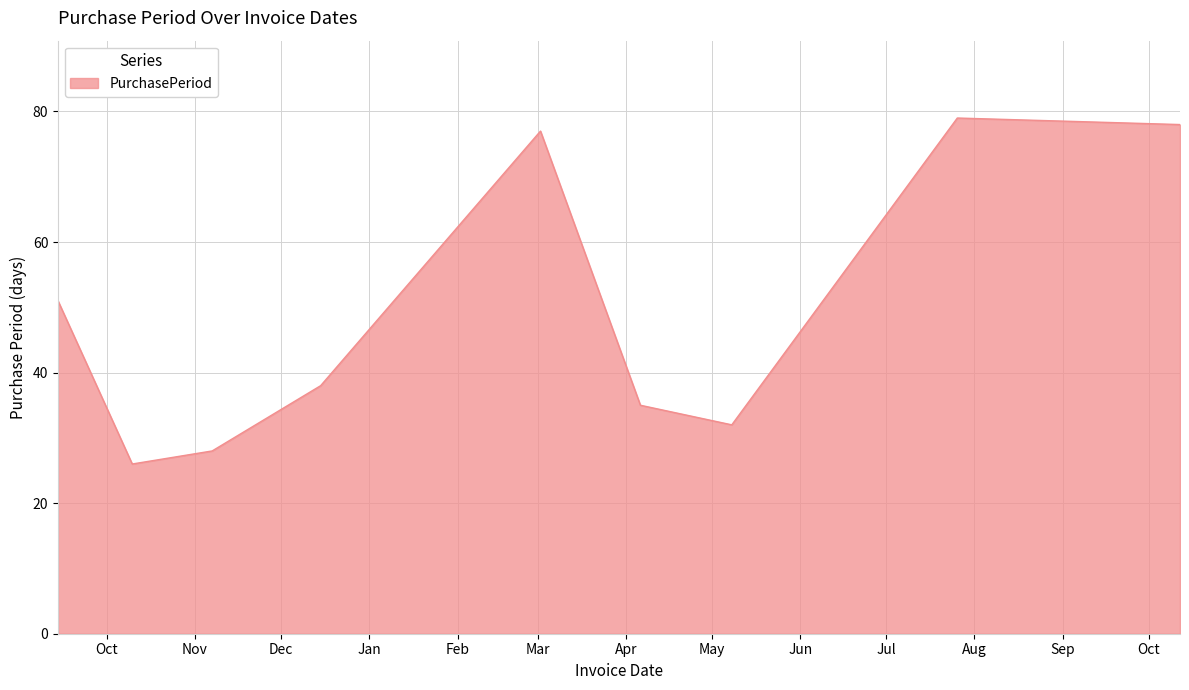

What is the maximum value shown in the chart?

79